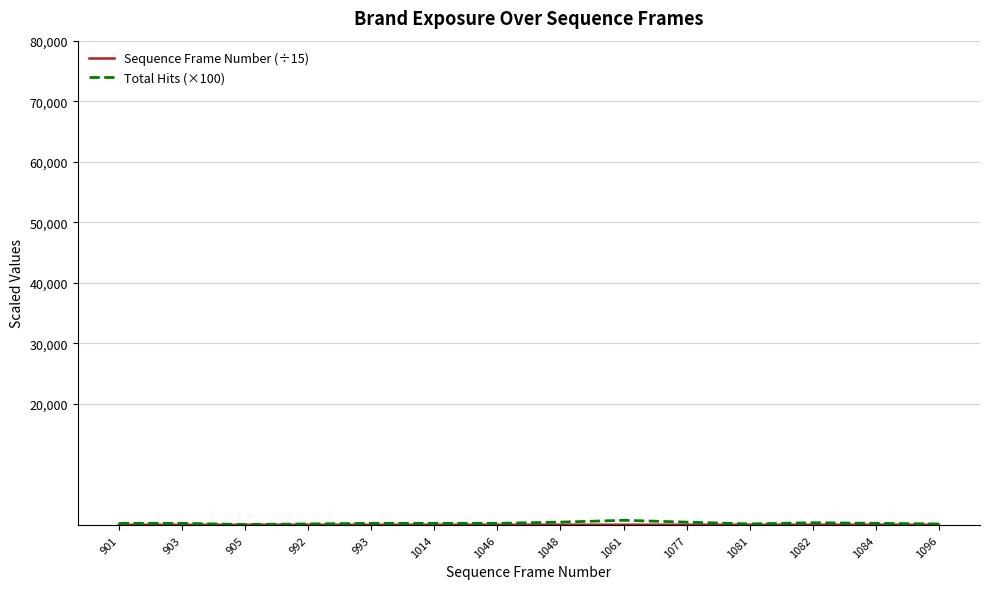

Which series has the widest spread of values?

Total Hits (×100)